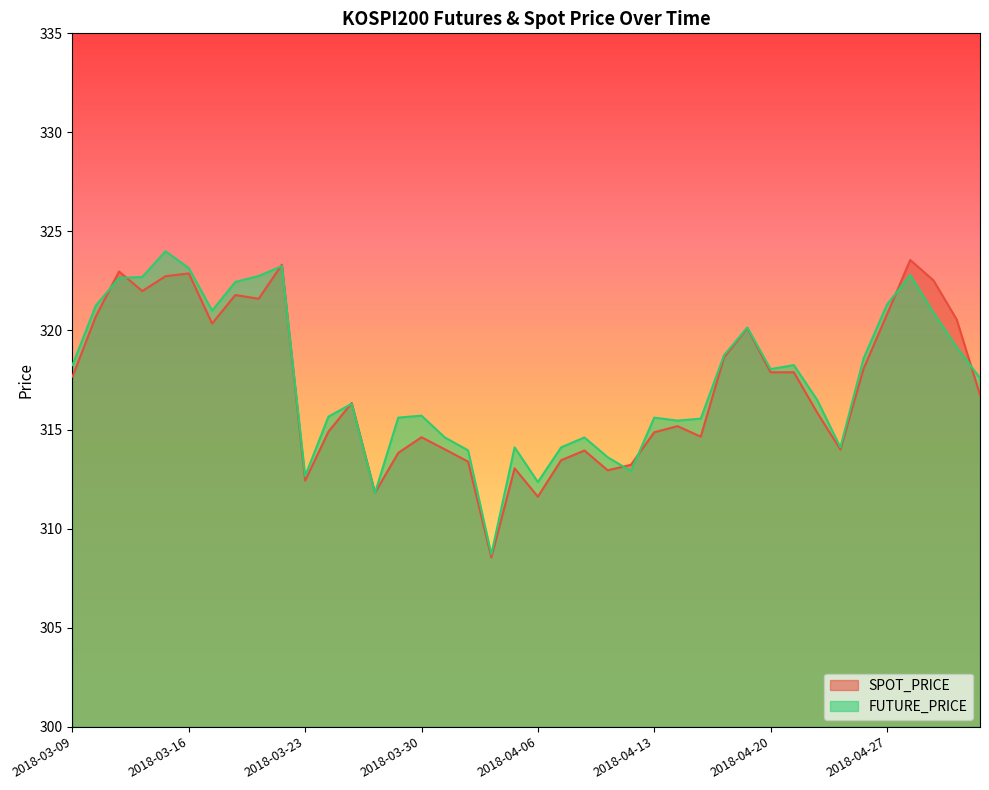

What is the difference between the highest and lowest values at 2018-03-16?

0.3